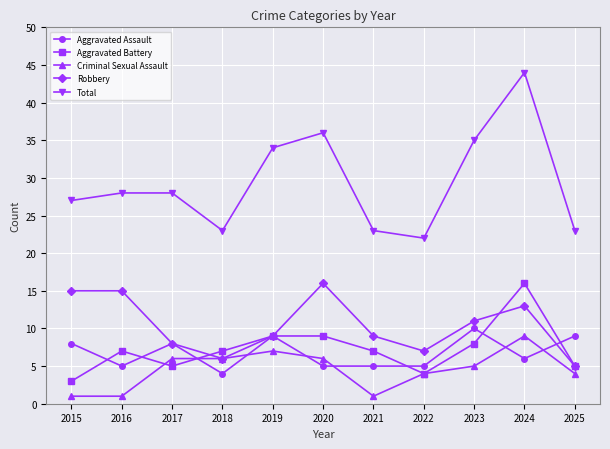

Does the chart have visible grid lines?

Yes